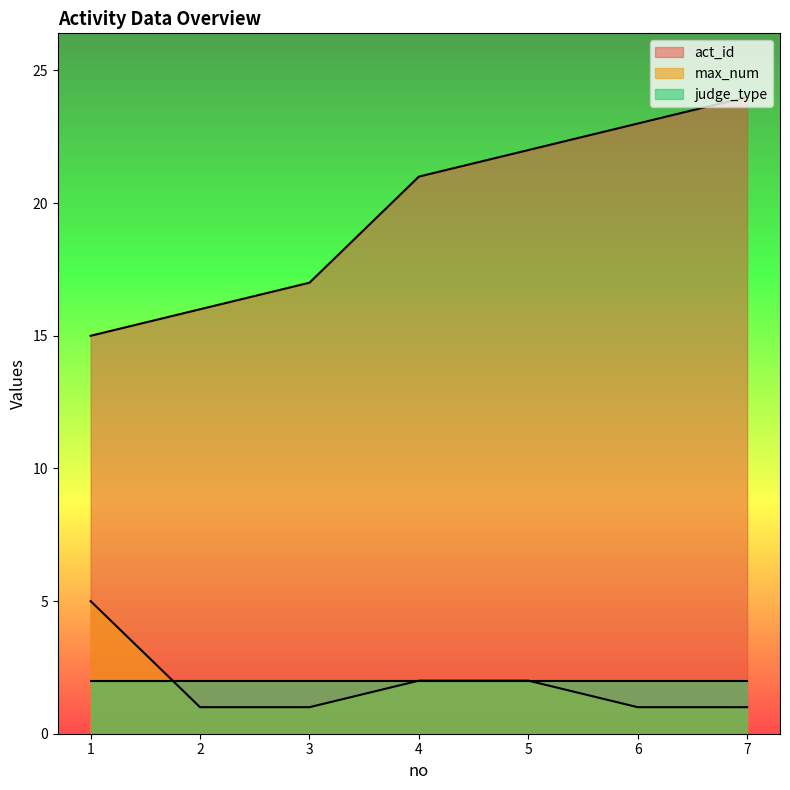

Rank the series at 2 from lowest to highest value.

max_num, judge_type, act_id